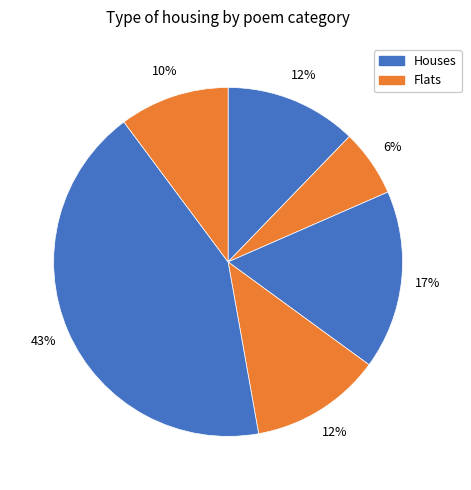

Count the number of slices in the pie.

6